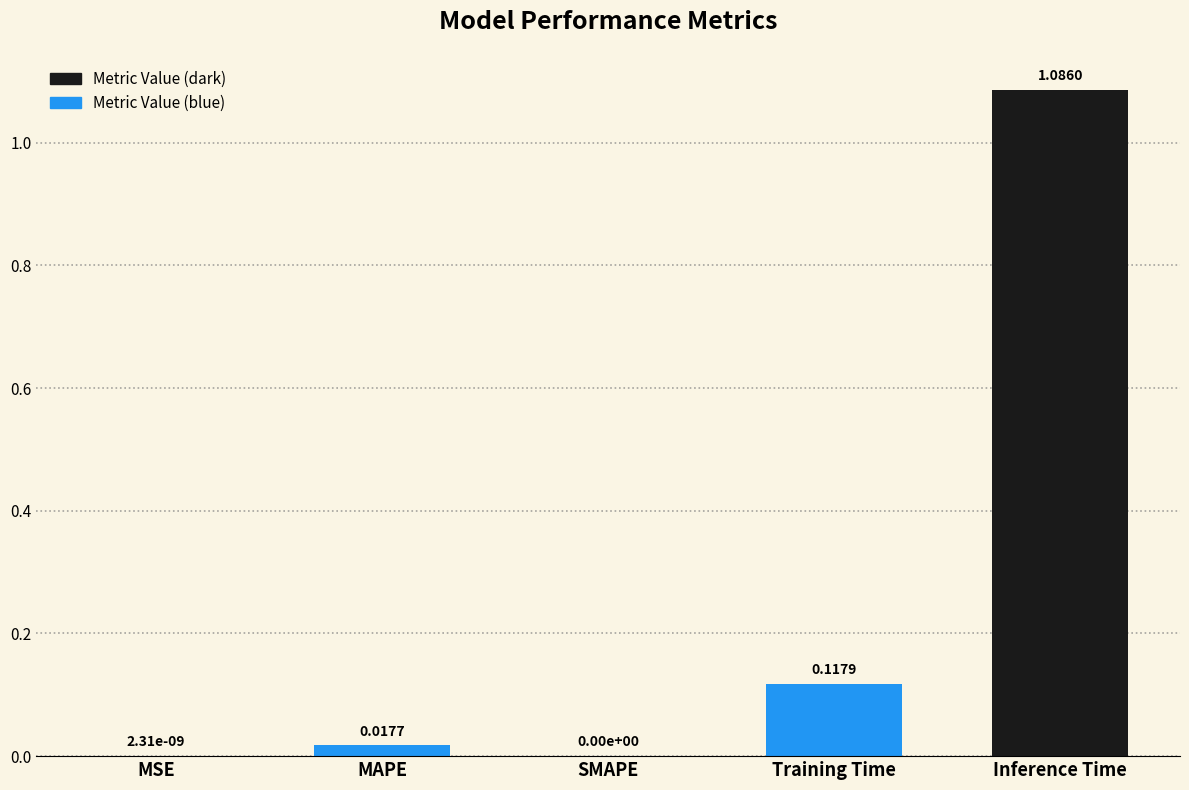

At which category does the chart reach its peak across all series?

Inference Time